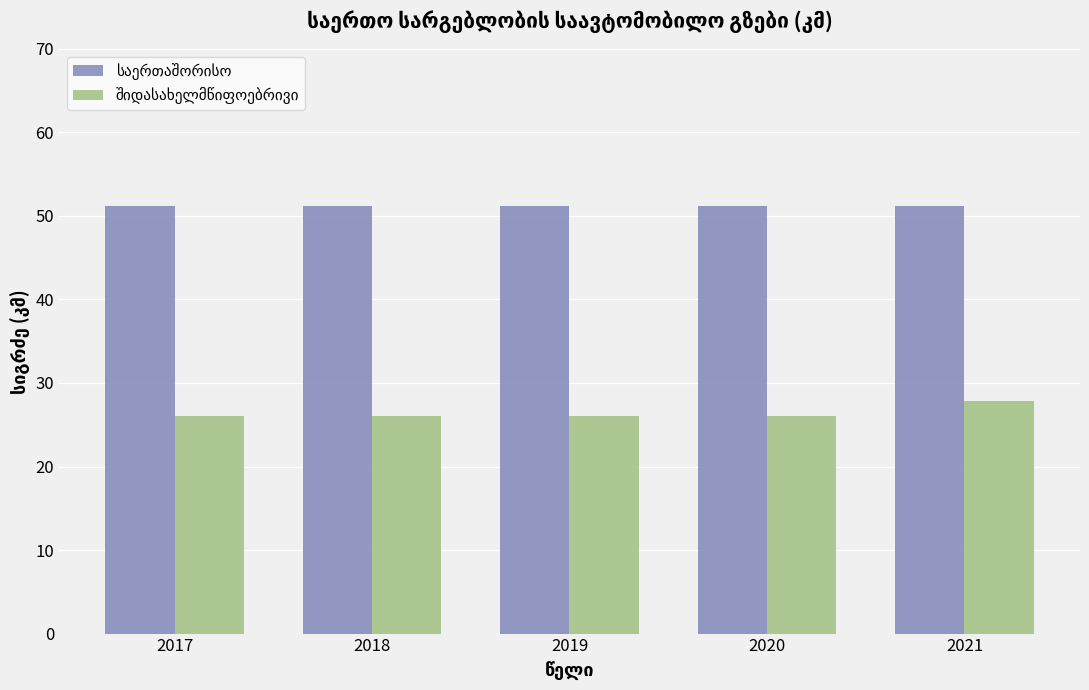

What is the total value across all series at 2020?

77.2